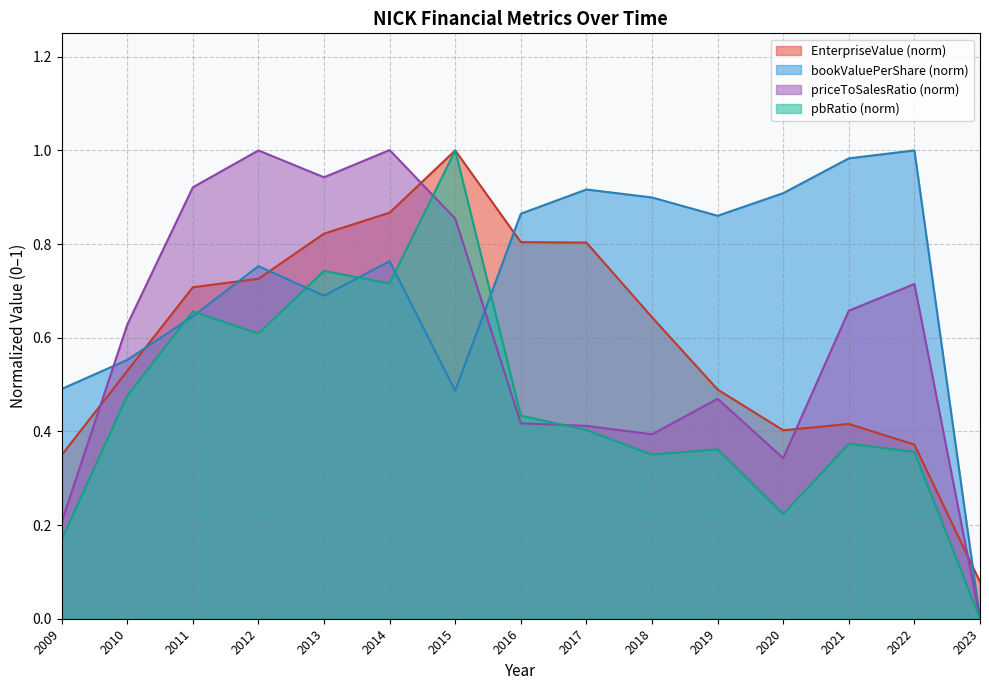

Does the chart have visible grid lines?

Yes